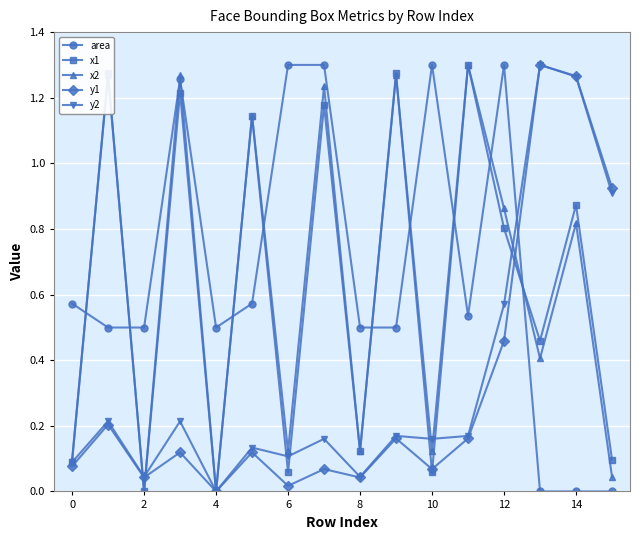

True or false: y1 and area cross at least once.

True